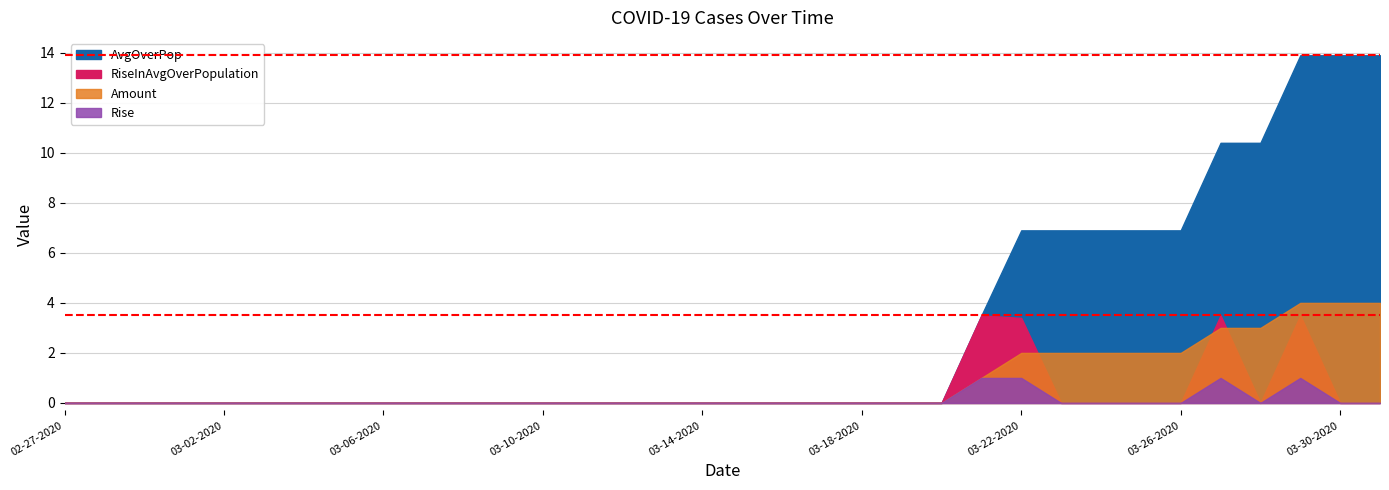

At which category does Rise reach its first local peak?

03-27-2020